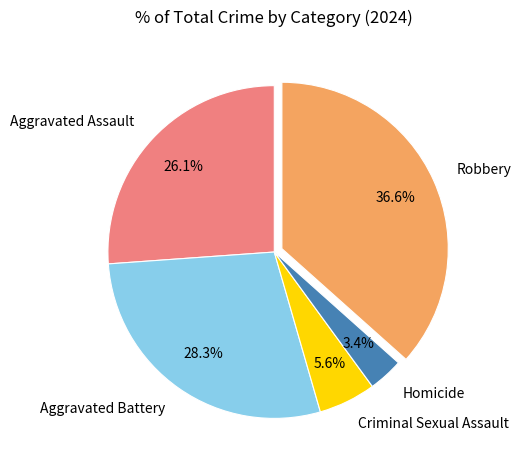

What is the smallest slice in the pie chart?

Homicide